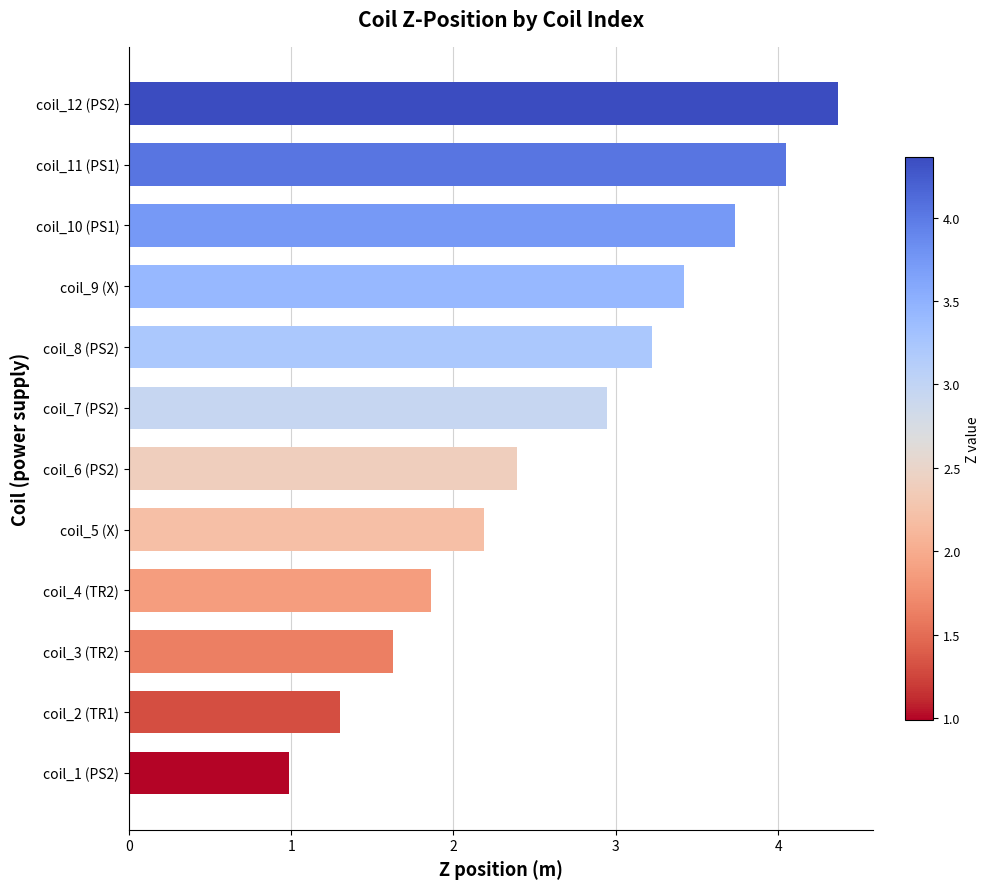

The value at coil_11 (PS1) is 2.1. True or false?

False